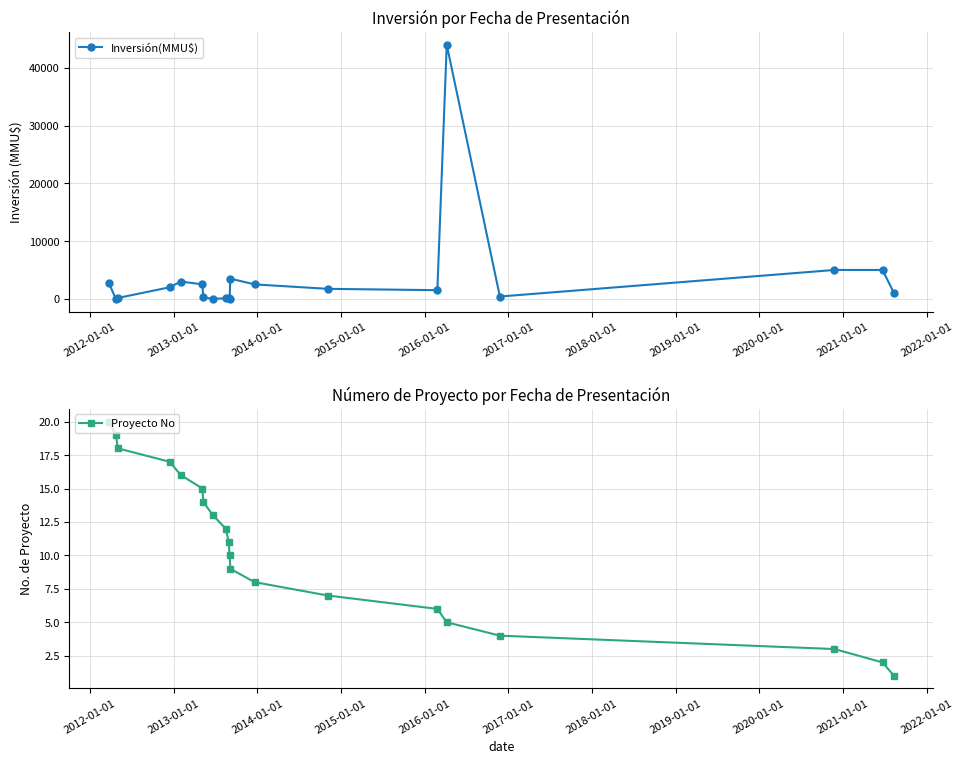

True or false: Inversión(MMU$) has more than 0 points higher than both neighbors.

True